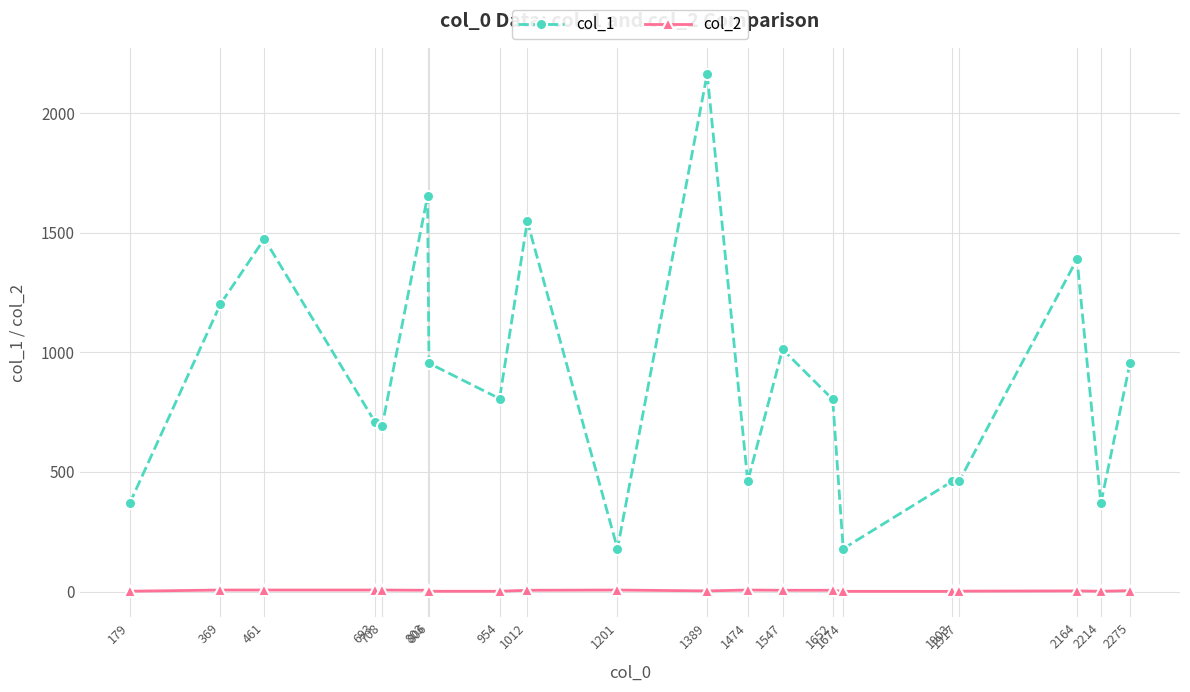

Rank the series at 1389 from lowest to highest value.

col_2, col_1